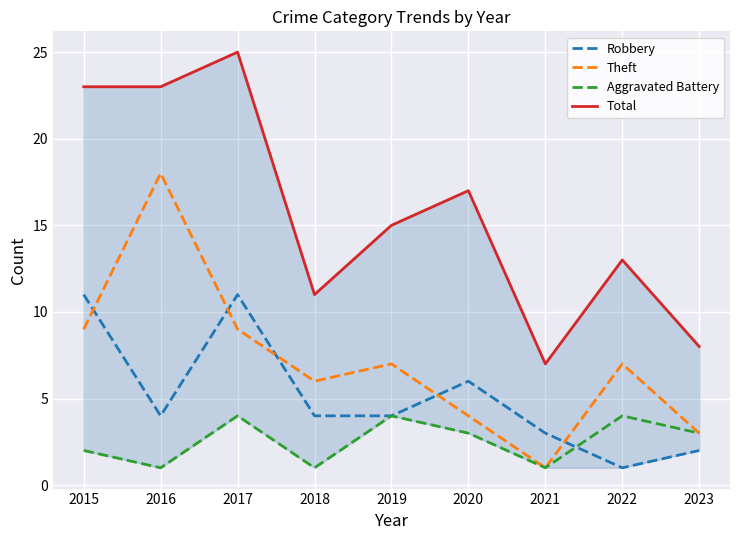

The value of Theft at 2023 is 3. True or false?

True